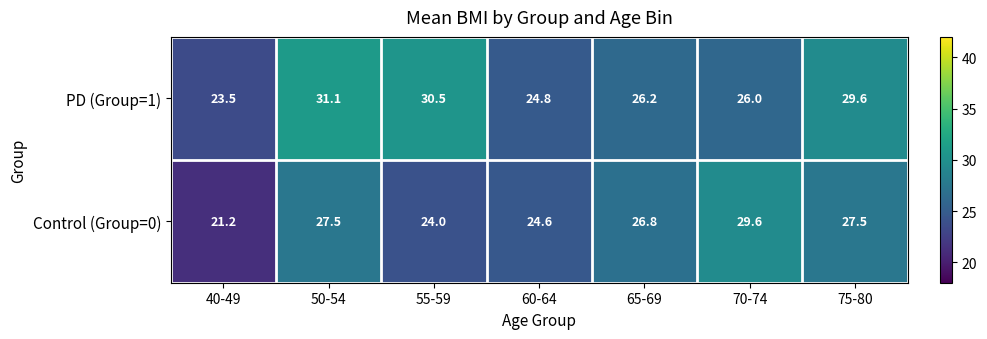

Reading right to left, what are all the values shown in this chart?

PD (Group=1): 75-80=29.6	70-74=26.0	65-69=26.2	60-64=24.8	55-59=30.5	50-54=31.1	40-49=23.5
Control (Group=0): 75-80=27.5	70-74=29.6	65-69=26.8	60-64=24.6	55-59=24.0	50-54=27.5	40-49=21.2